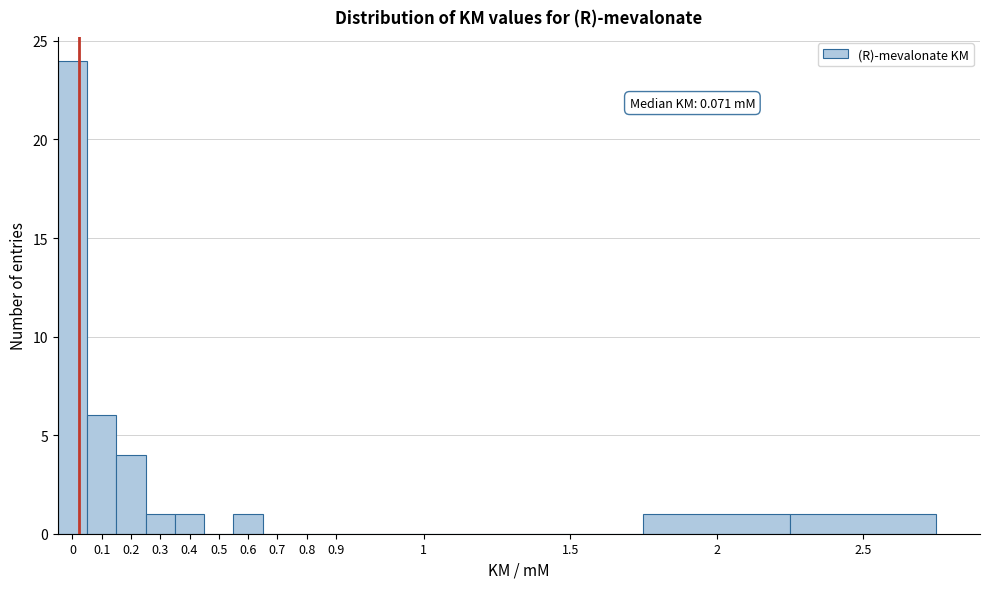

Reading left to right, transcribe all the data shown in this chart.

0=24	0.1=6	0.2=4	0.3=1	0.4=1	0.5=0	0.6=1	0.7=0	0.8=0	0.9=0	1=0	1.5=0	2=1	2.5=1